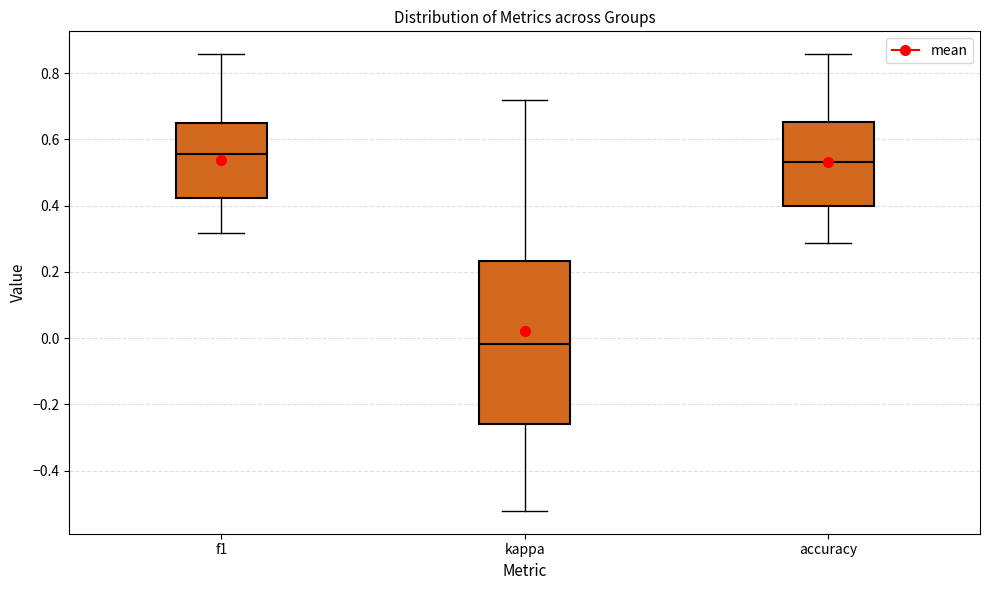

Reading left to right, read every box against the y-axis: the position of its median line, the range the box covers, and the ends of its whiskers. The values are not printed on the chart, so give them approximately, as read against the axis.

f1: median 0.56, box 0.42 to 0.64, whiskers 0.32 to 0.86
kappa: median -0.02, box -0.26 to 0.24, whiskers -0.52 to 0.72
accuracy: median 0.54, box 0.40 to 0.66, whiskers 0.28 to 0.86